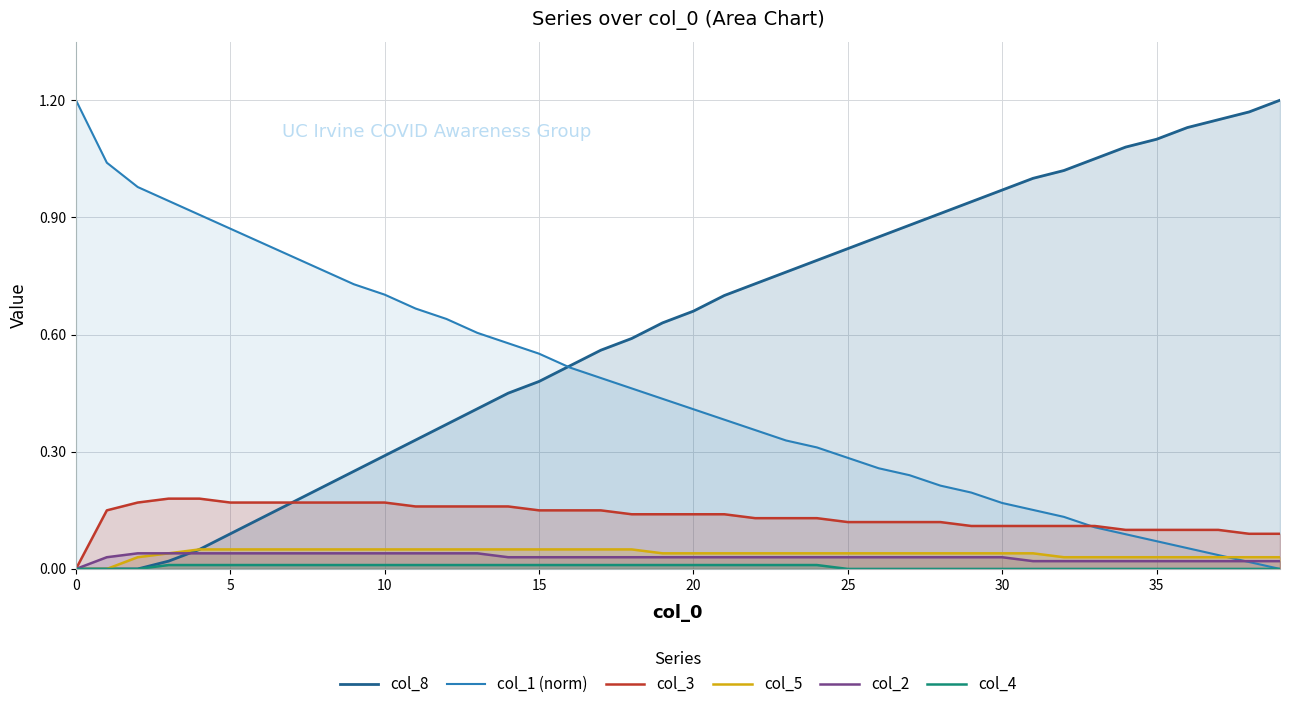

Reading left to right, transcribe all the data shown in this chart.

col_8: 0.0	0.0	0.0	0.0	0.1	0.1	0.1	0.2	0.2	0.2	0.3	0.3	0.4	0.4	0.5	0.5	0.5	0.6	0.6	0.6	0.7	0.7	0.7	0.8	0.8	0.8	0.8	0.9	0.9	0.9	1.0	1.0	1.0	1.1	1.1	1.1	1.1	1.1	1.2	1.2
col_1 (norm): 1.2	1.0	1.0	0.9	0.9	0.9	0.8	0.8	0.8	0.7	0.7	0.7	0.6	0.6	0.6	0.6	0.5	0.5	0.5	0.4	0.4	0.4	0.4	0.3	0.3	0.3	0.3	0.2	0.2	0.2	0.2	0.2	0.1	0.1	0.1	0.1	0.1	0.0	0.0	0.0
col_3: 0.0	0.1	0.2	0.2	0.2	0.2	0.2	0.2	0.2	0.2	0.2	0.2	0.2	0.2	0.2	0.1	0.1	0.1	0.1	0.1	0.1	0.1	0.1	0.1	0.1	0.1	0.1	0.1	0.1	0.1	0.1	0.1	0.1	0.1	0.1	0.1	0.1	0.1	0.1	0.1
col_5: 0.0	0.0	0.0	0.0	0.1	0.1	0.1	0.1	0.1	0.1	0.1	0.1	0.1	0.1	0.1	0.1	0.1	0.1	0.1	0.0	0.0	0.0	0.0	0.0	0.0	0.0	0.0	0.0	0.0	0.0	0.0	0.0	0.0	0.0	0.0	0.0	0.0	0.0	0.0	0.0
col_2: 0.0	0.0	0.0	0.0	0.0	0.0	0.0	0.0	0.0	0.0	0.0	0.0	0.0	0.0	0.0	0.0	0.0	0.0	0.0	0.0	0.0	0.0	0.0	0.0	0.0	0.0	0.0	0.0	0.0	0.0	0.0	0.0	0.0	0.0	0.0	0.0	0.0	0.0	0.0	0.0
col_4: 0.0	0.0	0.0	0.0	0.0	0.0	0.0	0.0	0.0	0.0	0.0	0.0	0.0	0.0	0.0	0.0	0.0	0.0	0.0	0.0	0.0	0.0	0.0	0.0	0.0	0.0	0.0	0.0	0.0	0.0	0.0	0.0	0.0	0.0	0.0	0.0	0.0	0.0	0.0	0.0